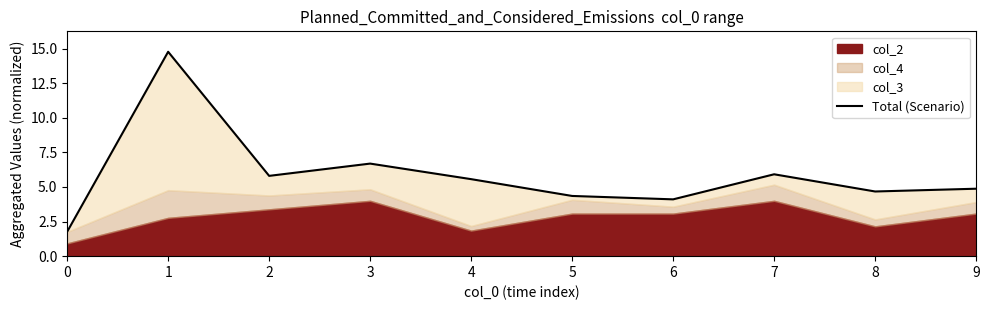

What is the sum of all values?

58.5